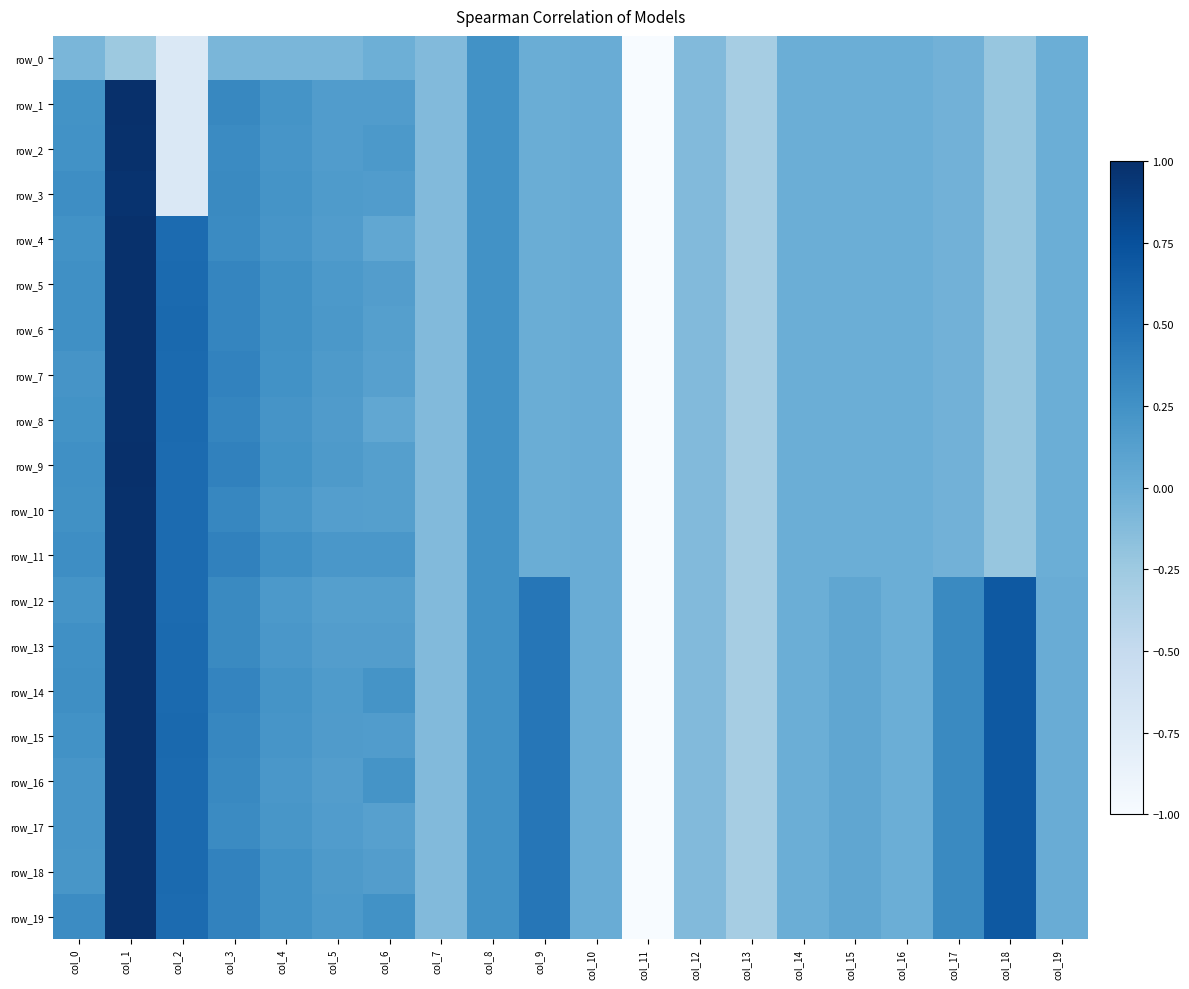

What is the sum of all row_6 values?

-2.9